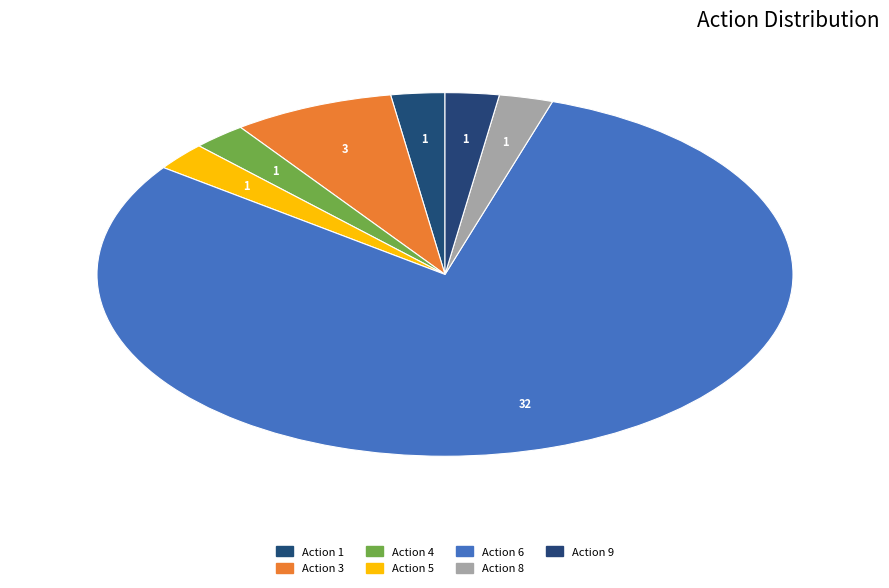

How many slices are in this pie chart?

7